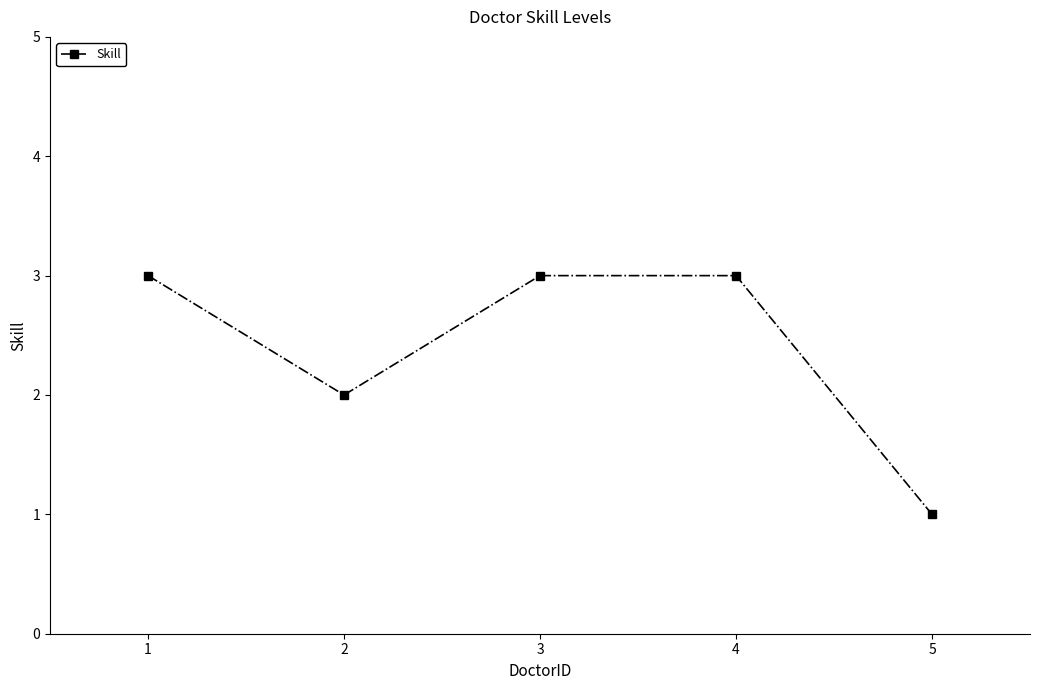

Is it true that the value at 1 is 2?

False